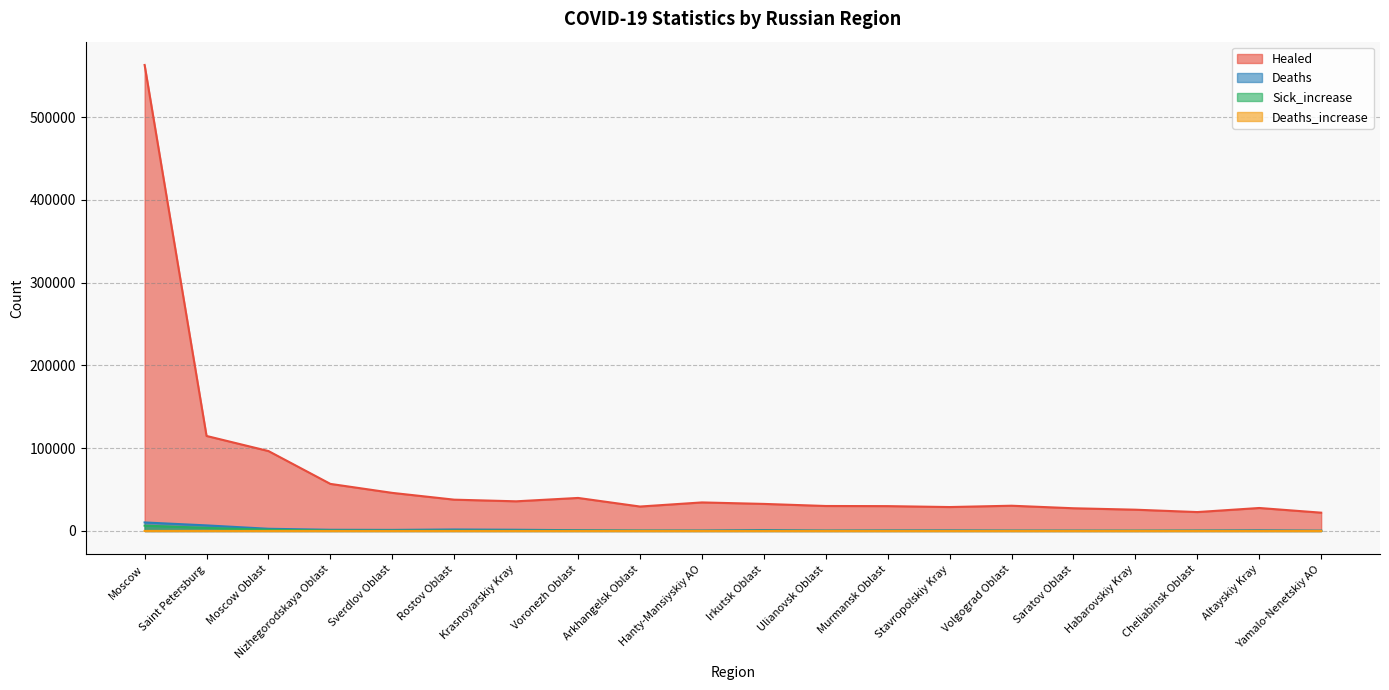

True or false: Healed has a value of 29547 at Arkhangelsk Oblast.

True